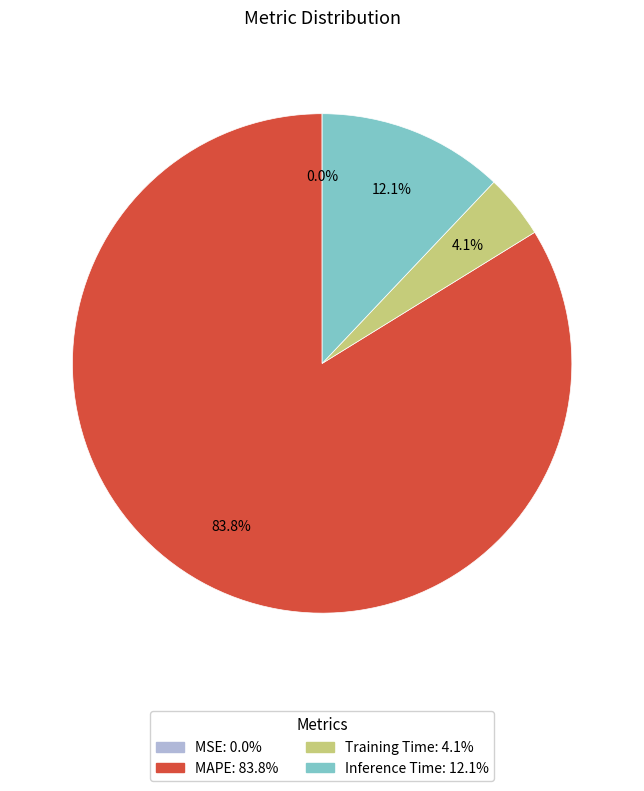

Which category has the biggest portion of the pie?

MAPE